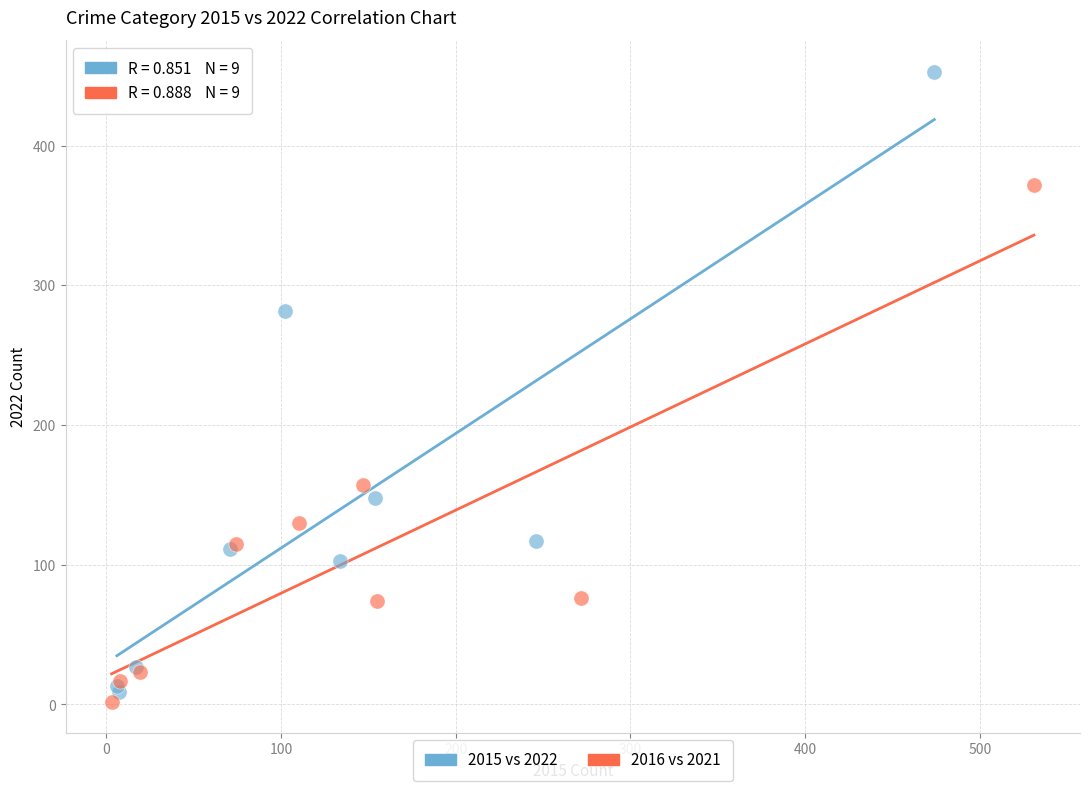

Which series reaches the maximum Y coordinate?

2015 vs 2022